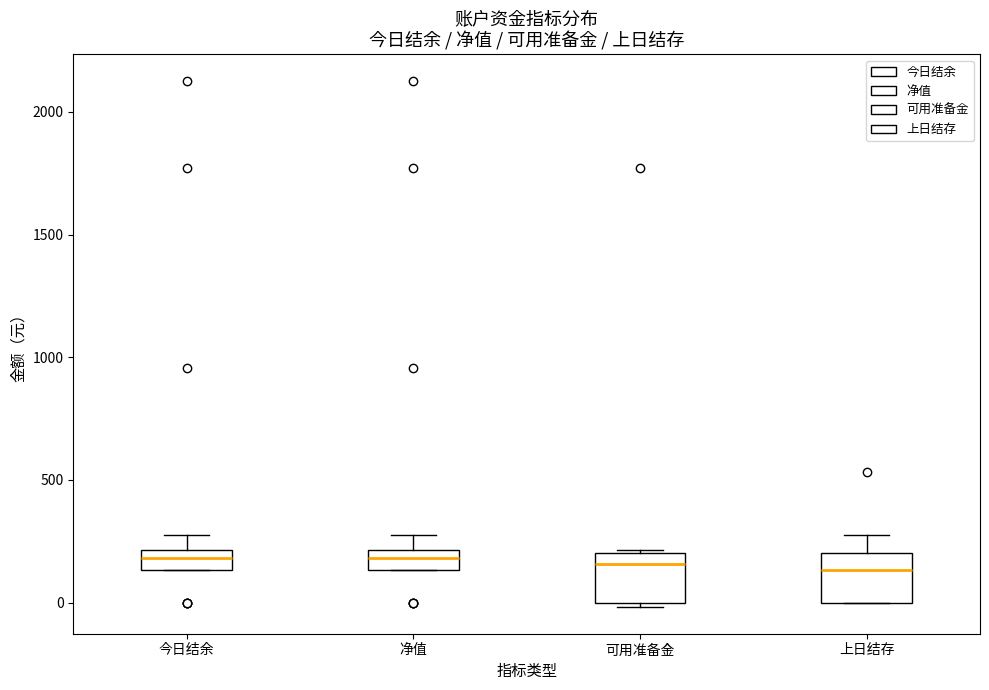

Where is the lower edge of the box for 今日结余 on the y-axis? The values are not printed on the chart, so give them approximately, as read against the axis.

150